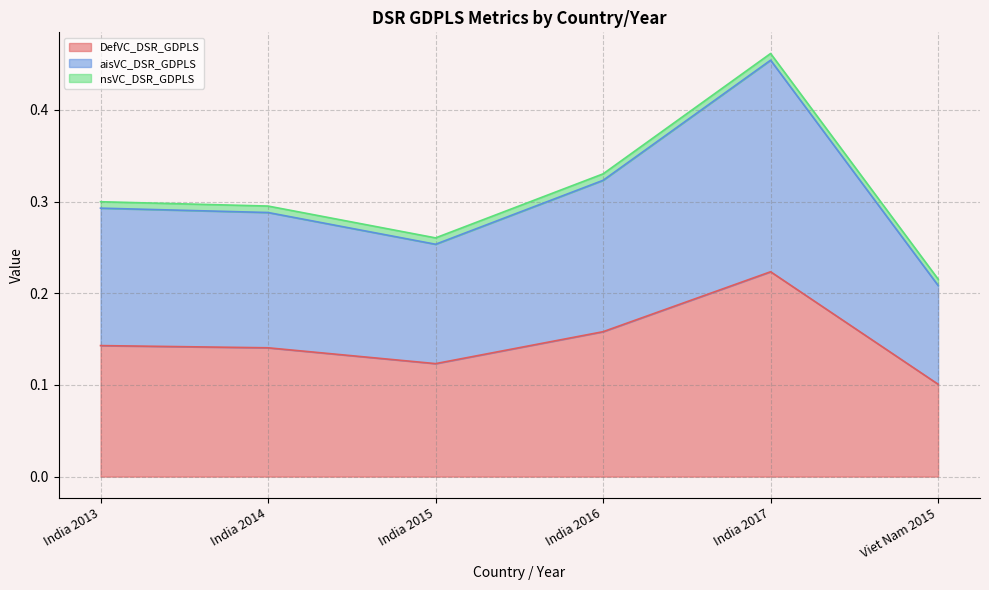

Where is DefVC_DSR_GDPLS nearest to the value 0?

Viet Nam 2015